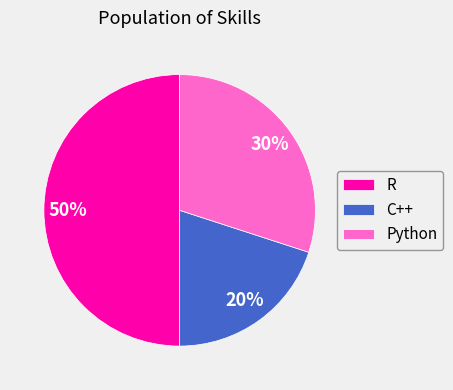

Does C++ represent more than half of the total?

No